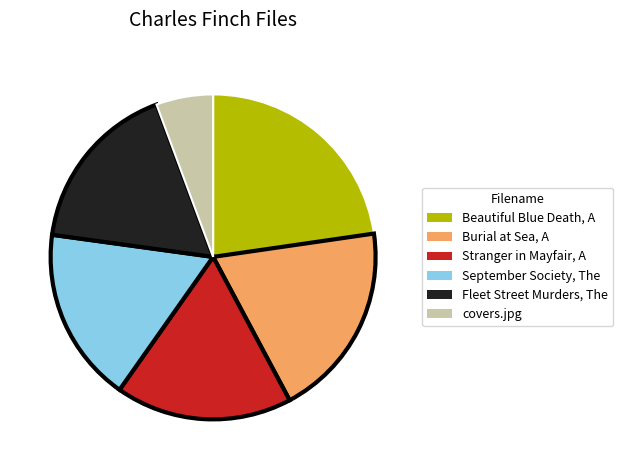

Is it true that Stranger in Mayfair, A is 18% of the pie?

True